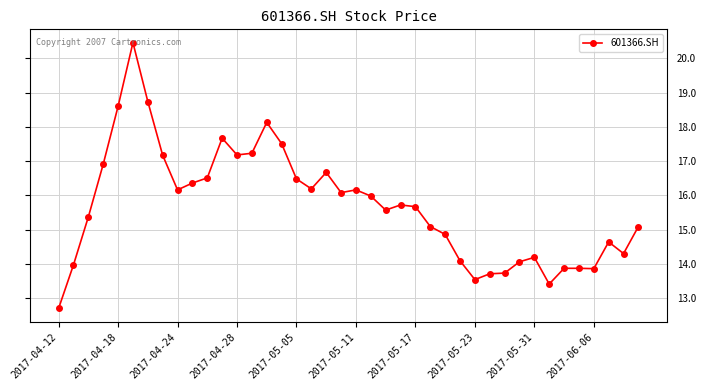

What is the value of the 1st point from the left?

12.7